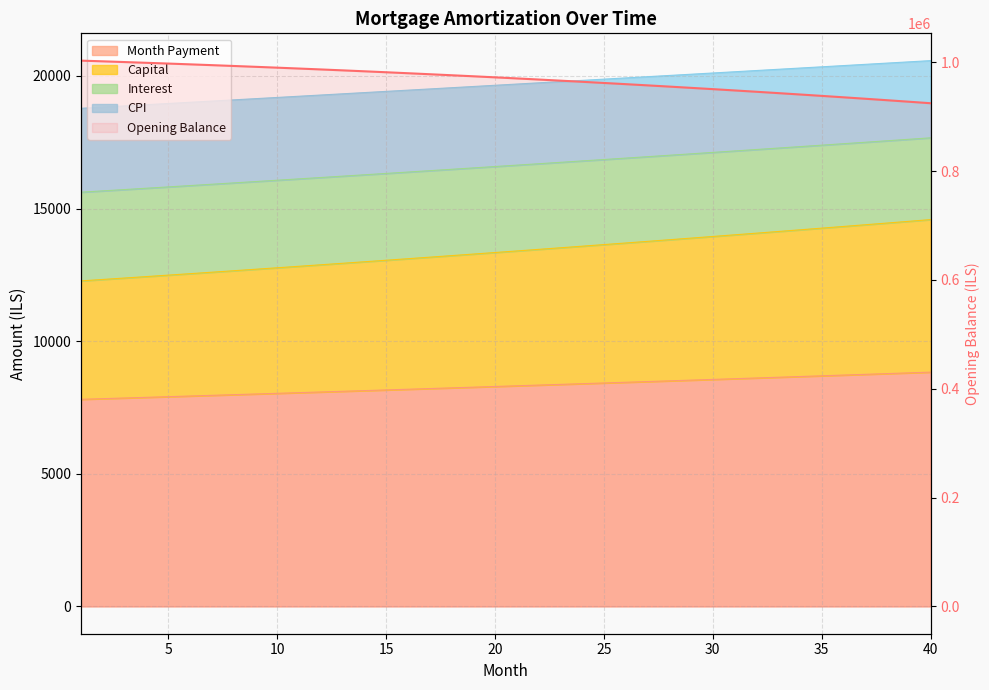

How many values exceed 972449?

20